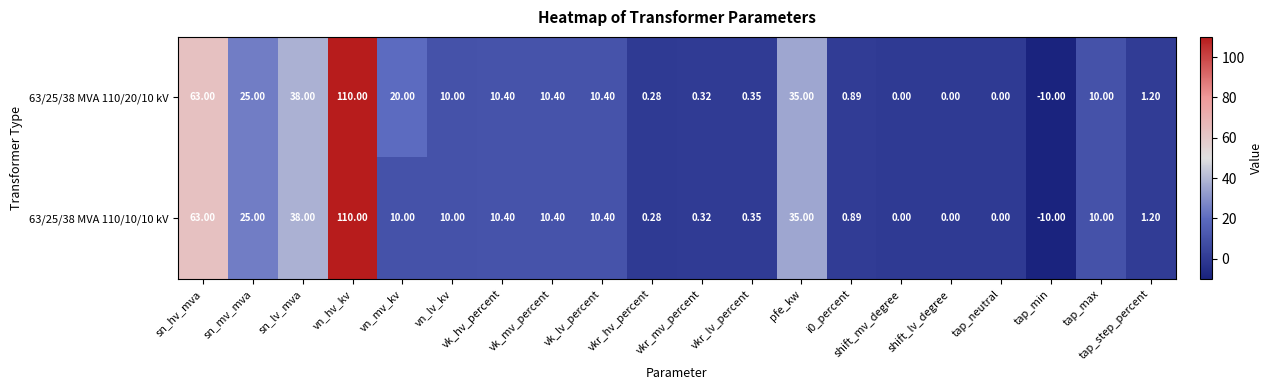

How many series are shown in this chart?

2